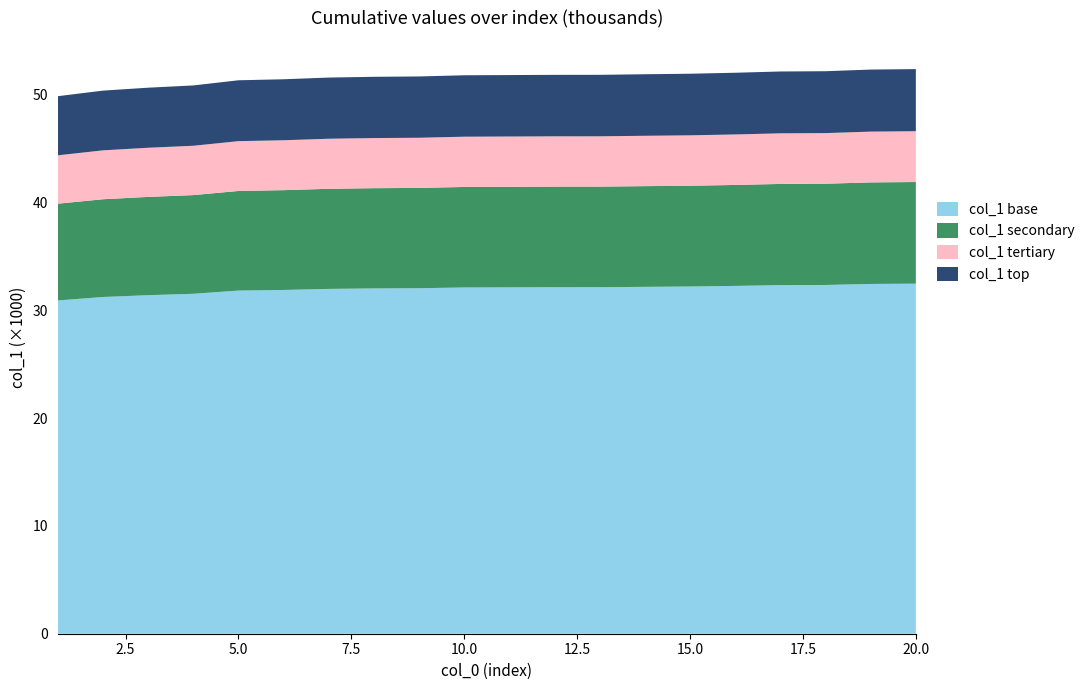

Reading right to left, extract all data points from this chart.

52381	52338	52184	52160	52043	51952	51904	51850	51847	51828	51809	51699	51667	51596	51438	51344	50865	50656	50385	49867